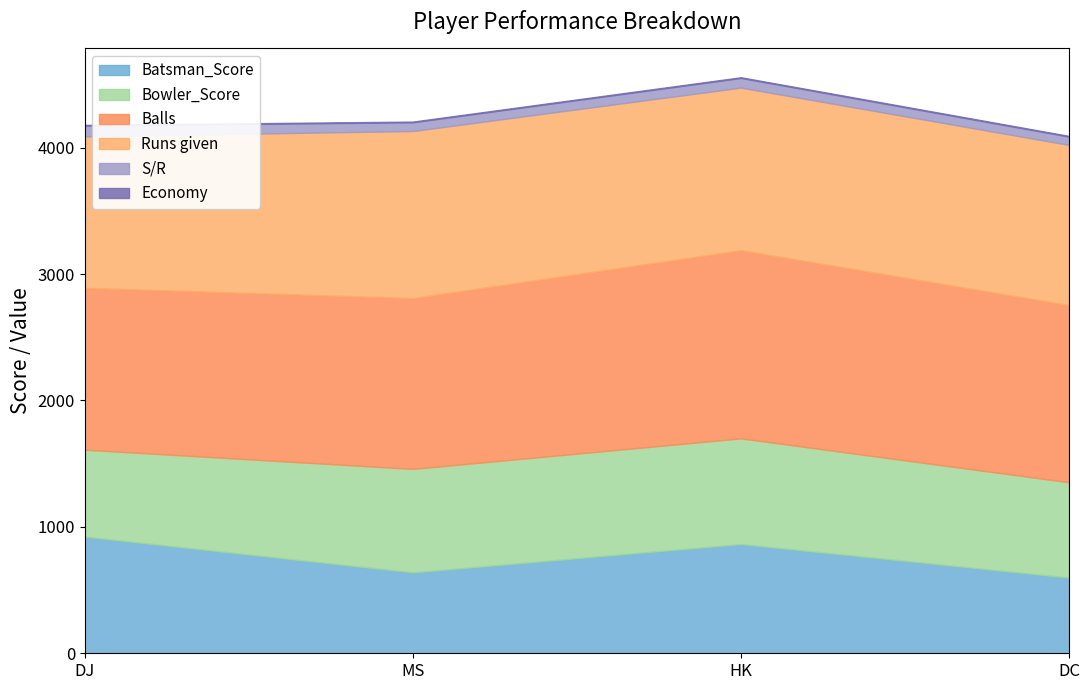

What are all the series names shown in the legend?

Batsman_Score, Bowler_Score, Balls, Runs given, S/R, Economy